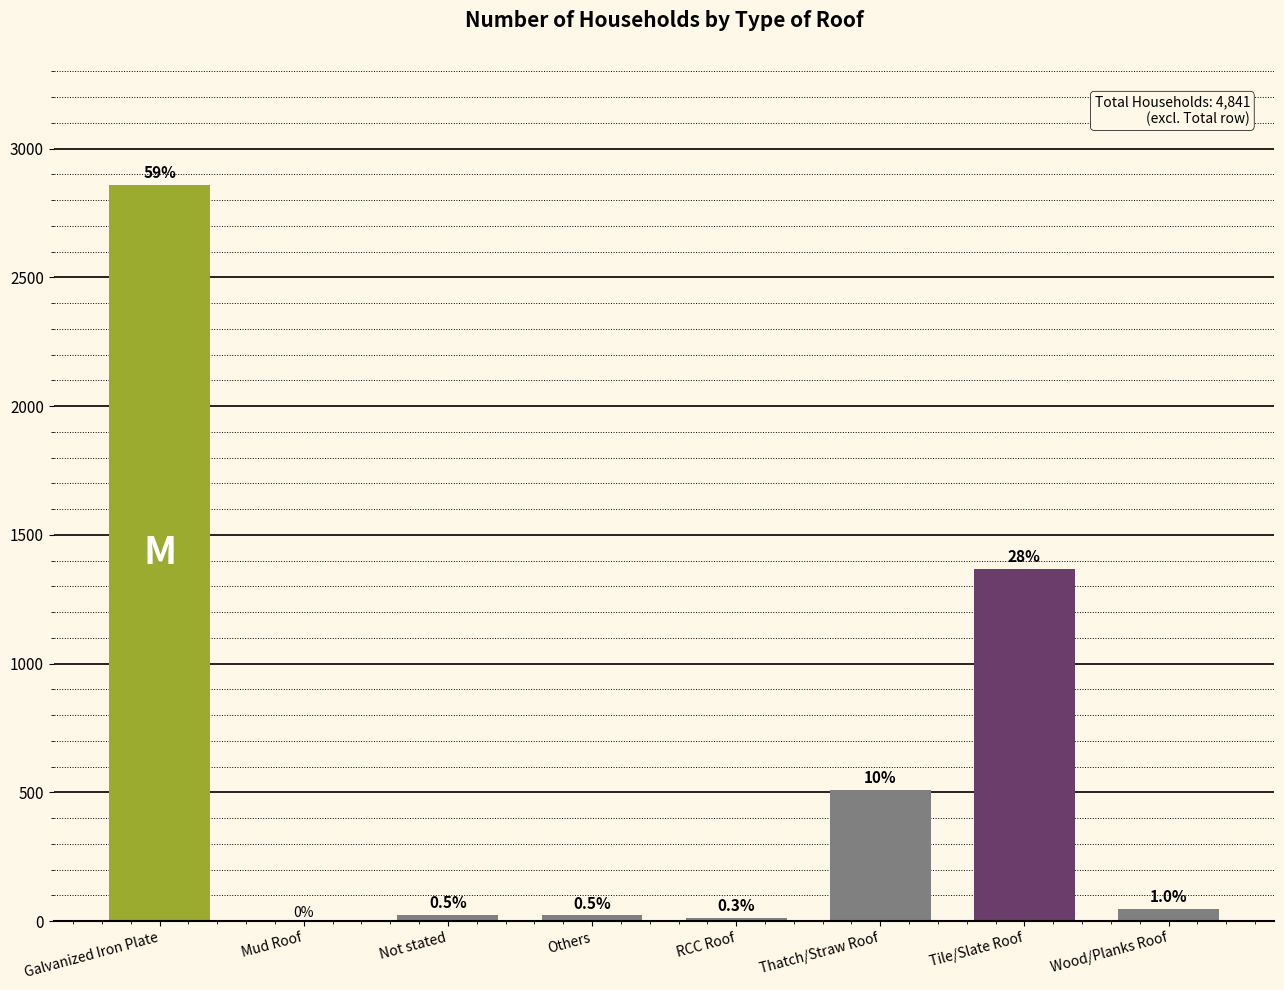

Reading right to left, transcribe all the data shown in this chart.

46	1369	508	13	22	23	0	2860